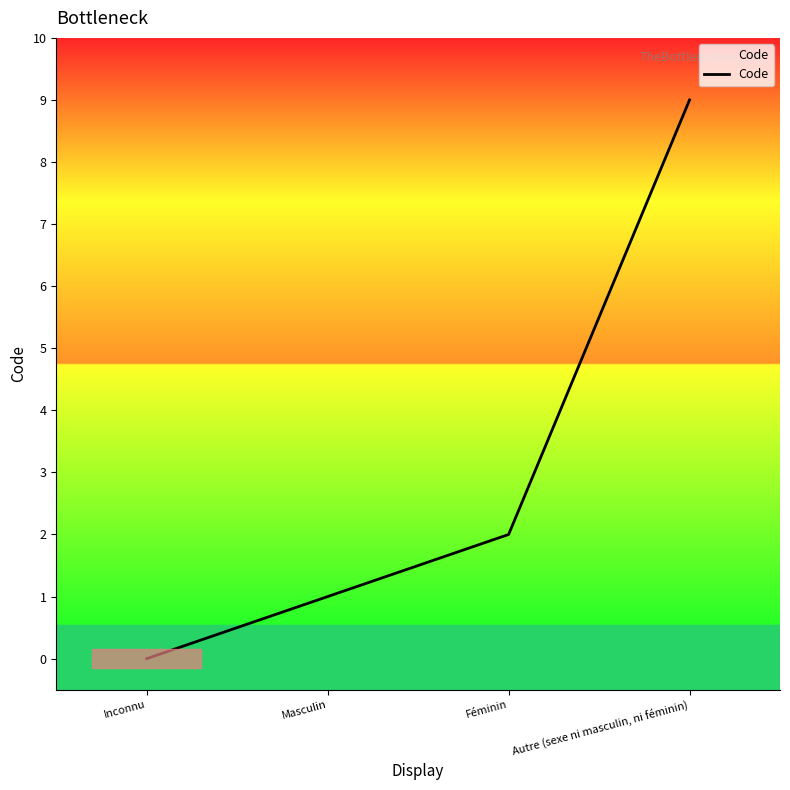

Which category has the highest value across all series?

Autre (sexe ni masculin, ni féminin)